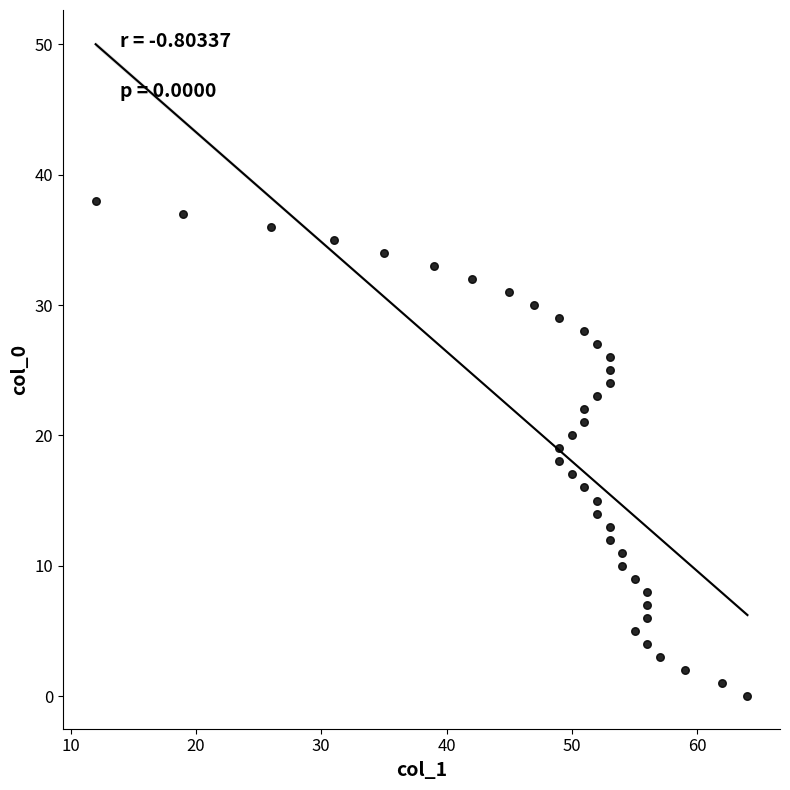

What is the range of Y values (max minus min)?

38